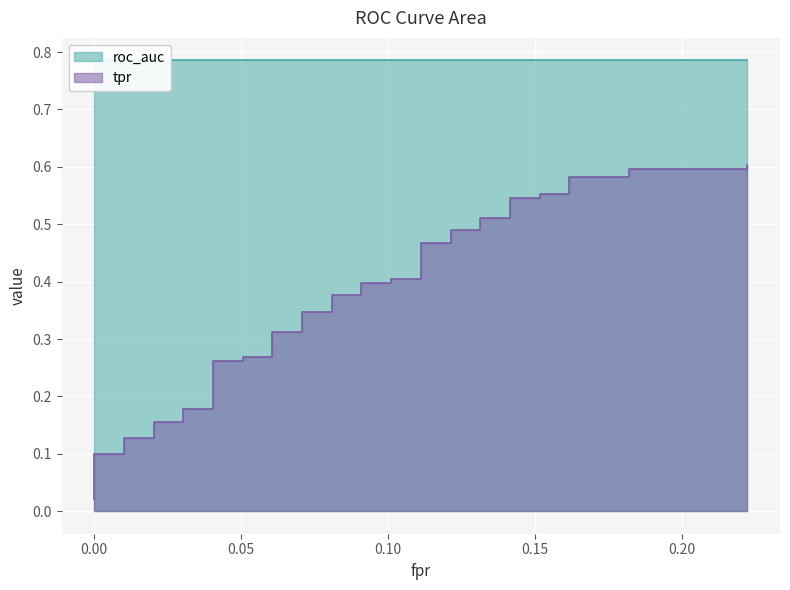

True or false: there are more than 2 points higher than both neighbors.

False